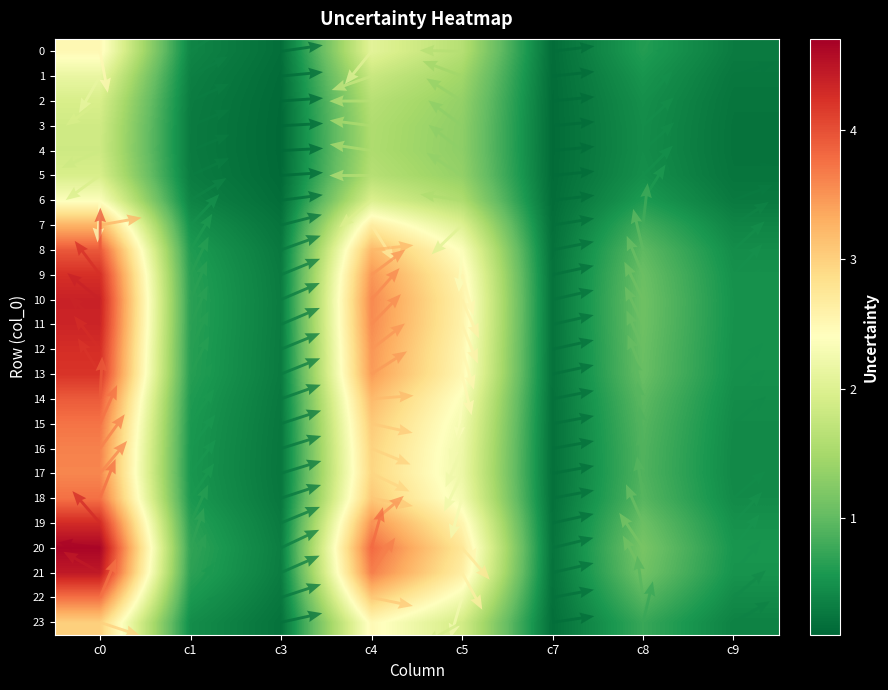

List the labels in order of 21 value, smallest first.

5, 2, 7, 1, 6, 4, 3, 0